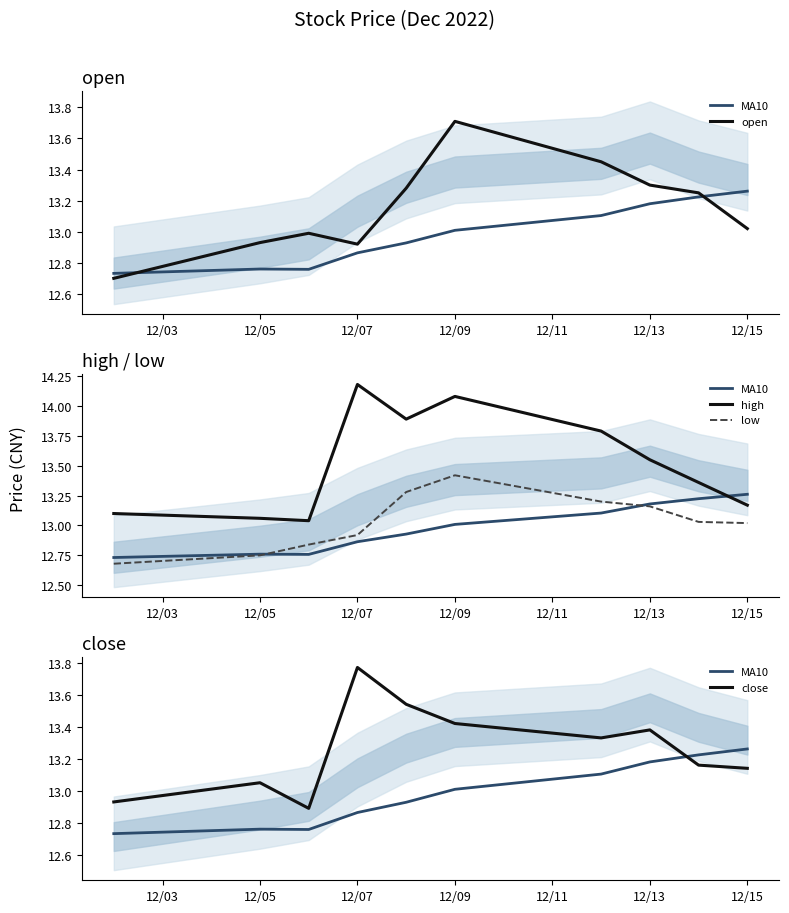

Which series changed the most between 12/07 and 12/13?

high